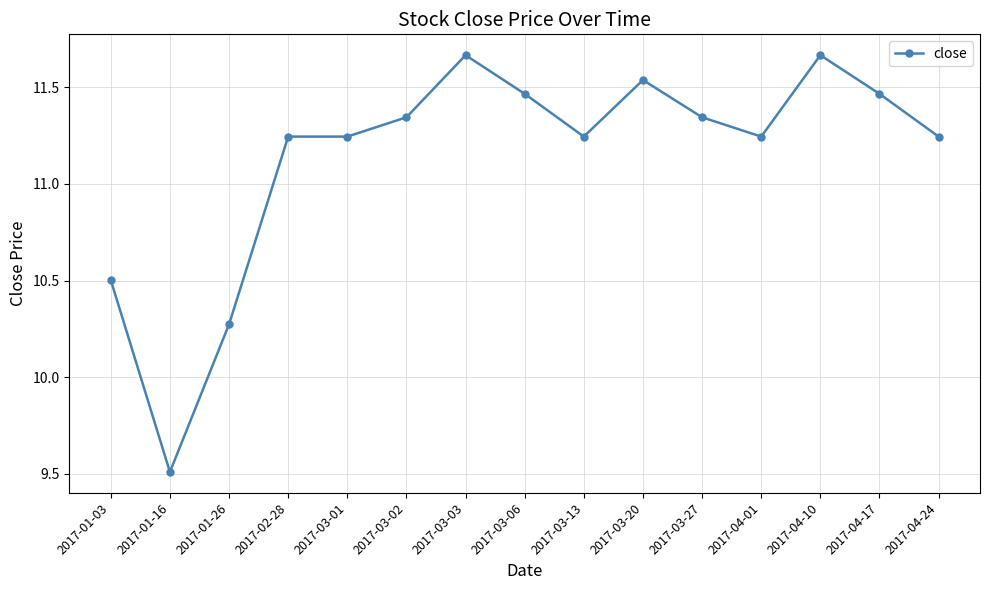

Where is the data nearest to the value 10?

2017-01-26